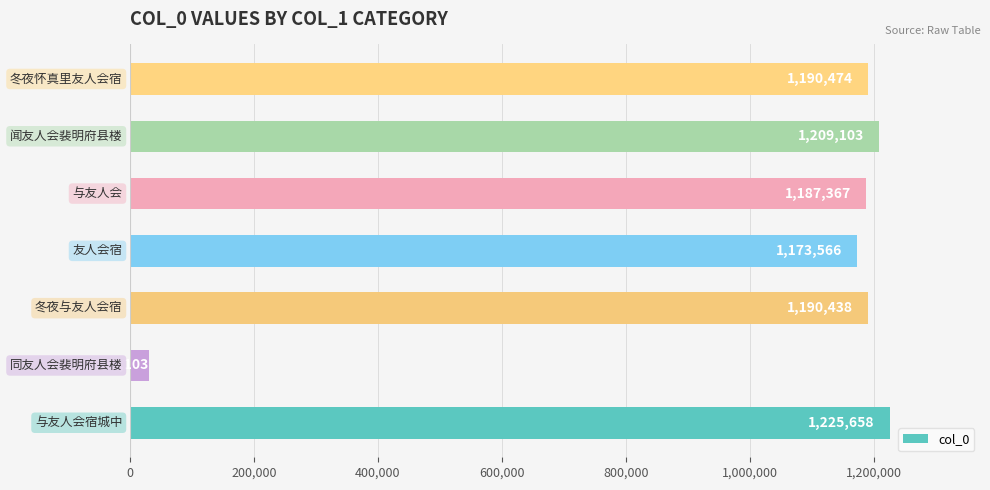

How many bars are there in total?

7